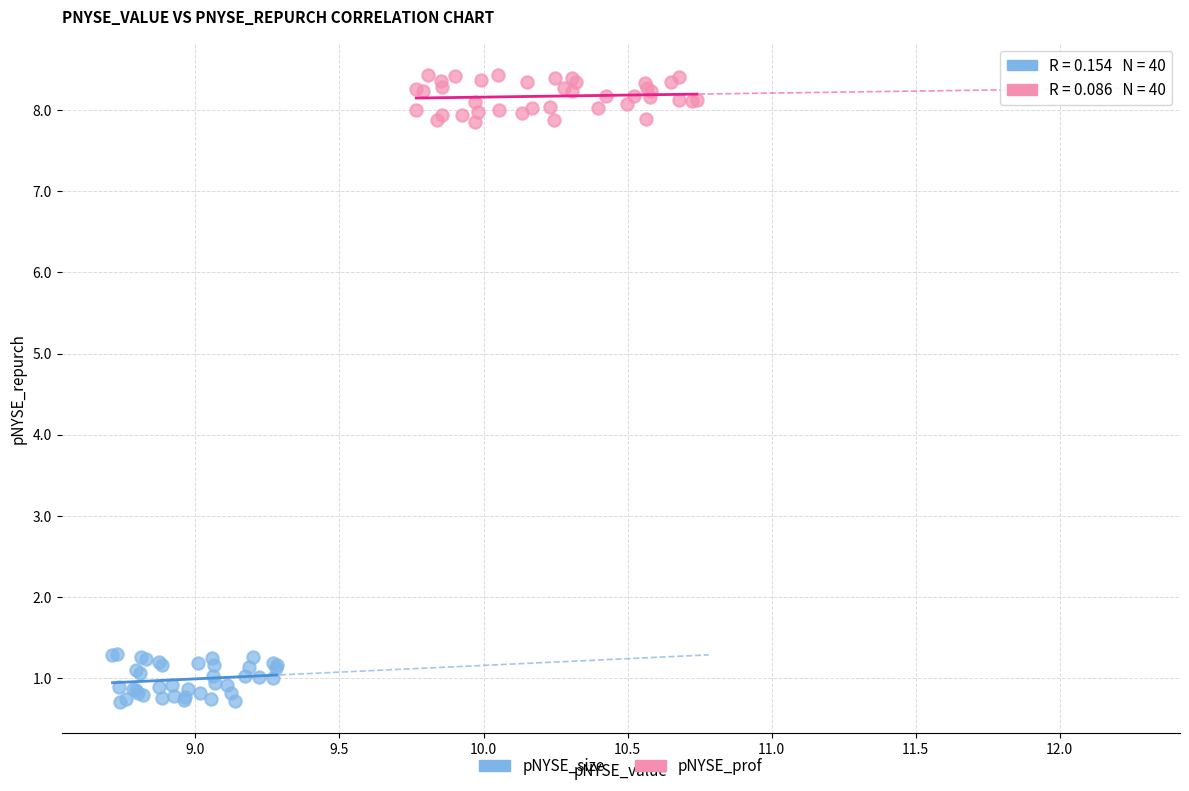

Which series reaches the minimum Y coordinate?

pNYSE_size